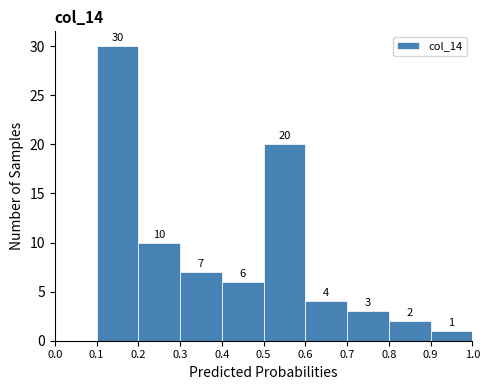

Over which range of the x-axis is the bar tallest?

0.1 to 0.2